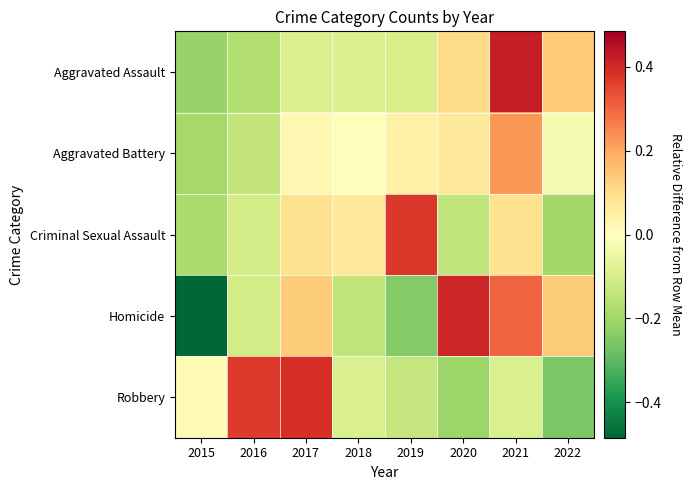

Which series has the largest total across all categories?

Homicide